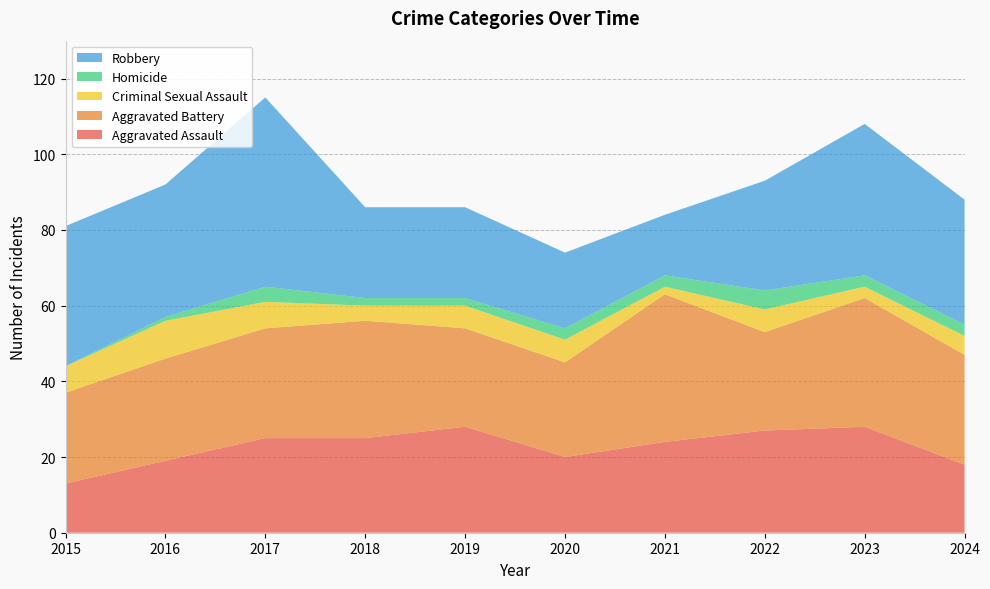

Reading left to right, list all the values displayed in this chart.

Aggravated Assault: 13	19	25	25	28	20	24	27	28	18
Aggravated Battery: 24	27	29	31	26	25	39	26	34	29
Criminal Sexual Assault: 7	10	7	4	6	6	2	6	3	5
Homicide: 0	1	4	2	2	3	3	5	3	3
Robbery: 37	35	50	24	24	20	16	29	40	33